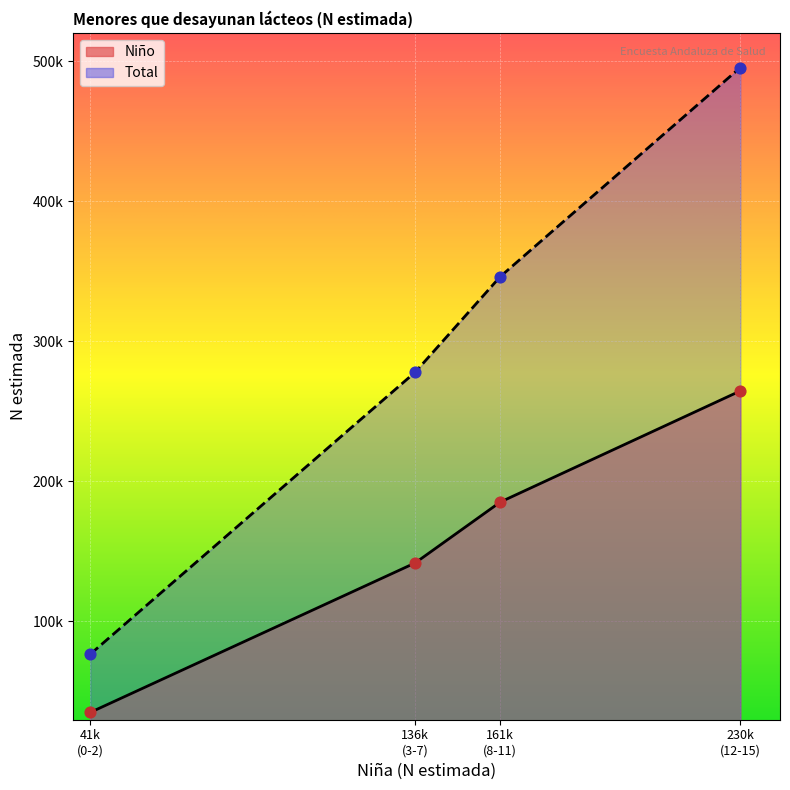

At which category is the sum across all series the highest?

230k (12-15)